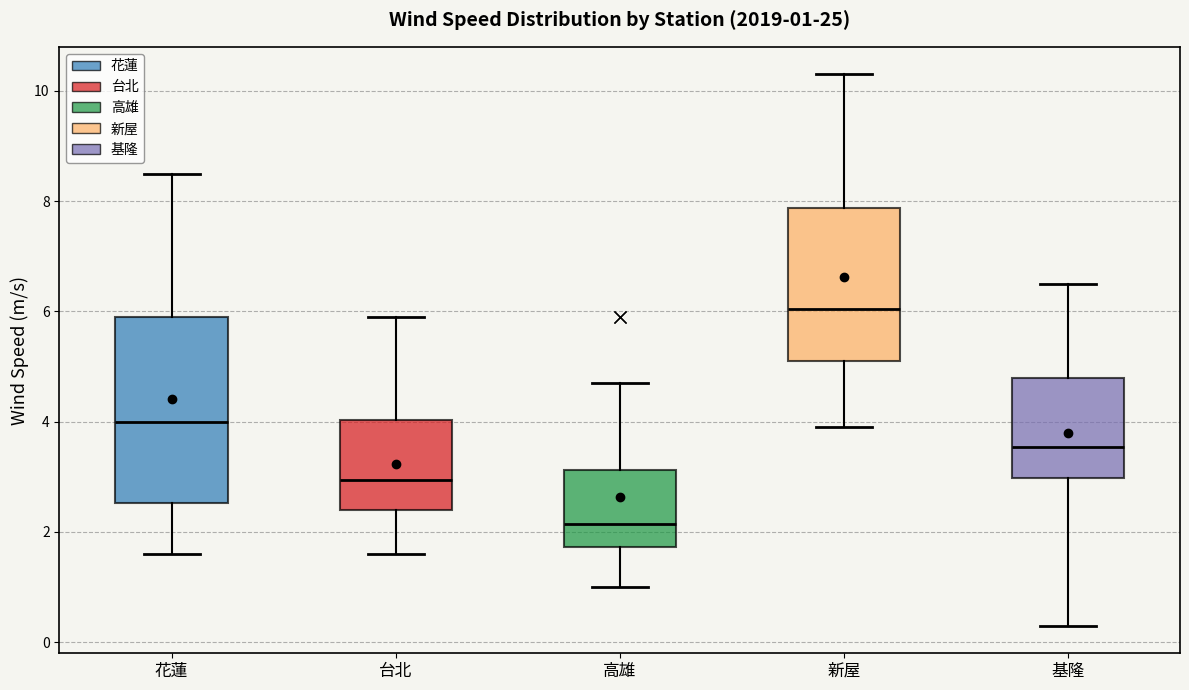

Comparing the boxes themselves (not the whiskers), which one is the tallest?

花蓮